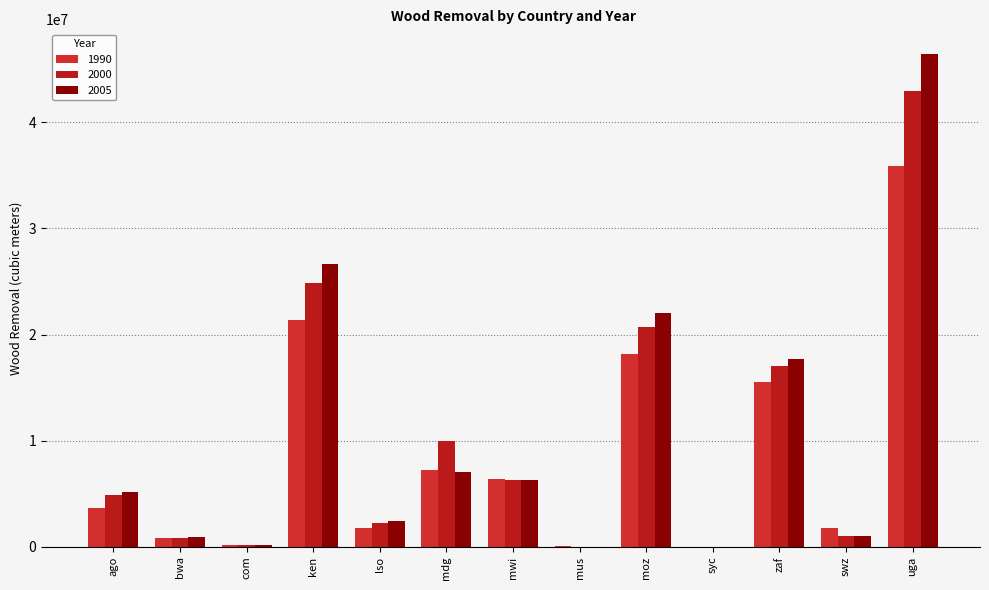

The 1990 series shows 1814000 at swz. True or false?

True